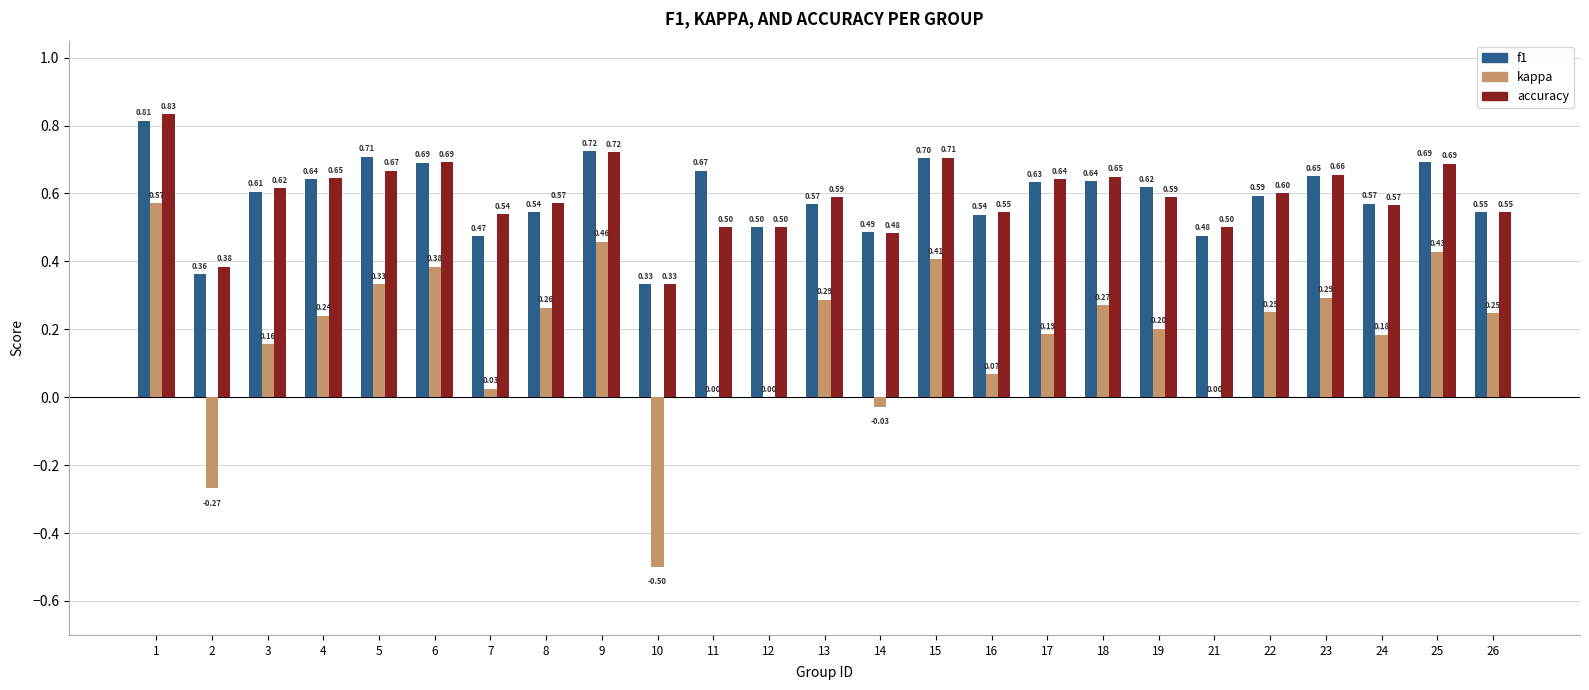

At which label is f1 closest to 0?

10